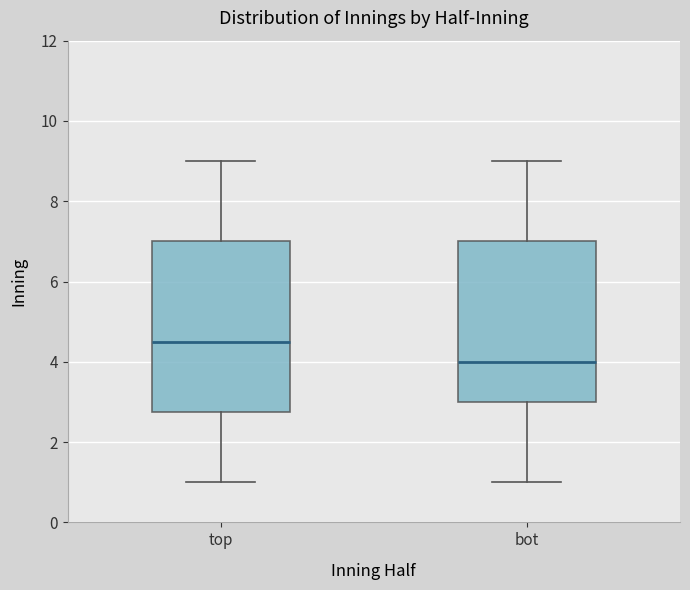

Which box is the tallest, from its lower edge to its upper edge?

top